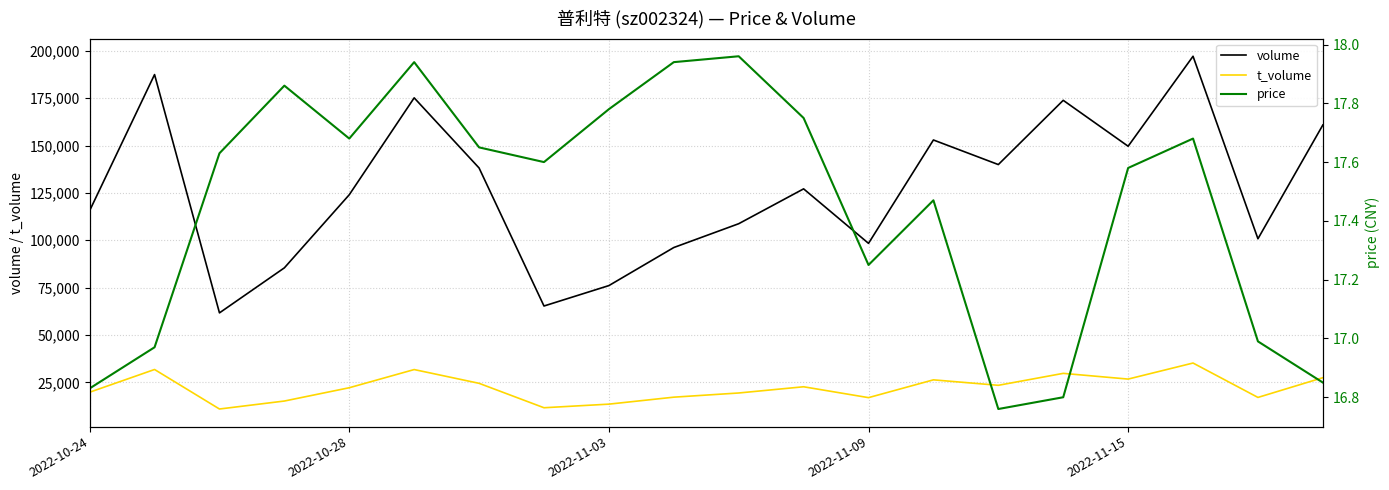

What is the value of the volume point at the 3rd from the left?

61657.0